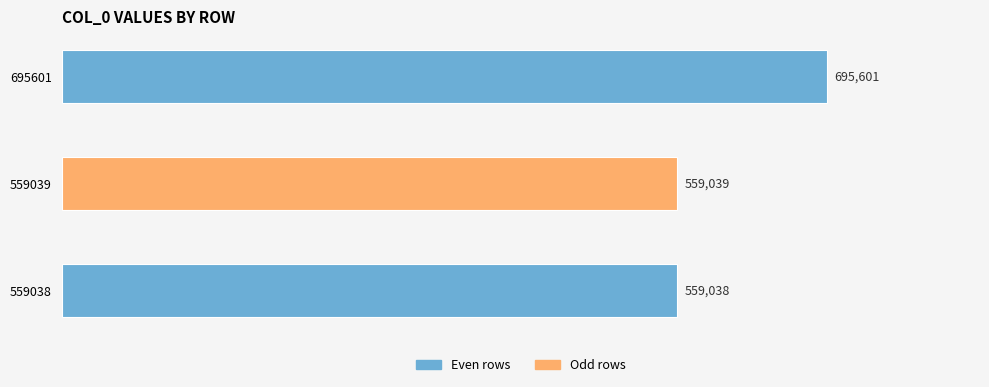

What is the value of the 1st bar from the top?

695601